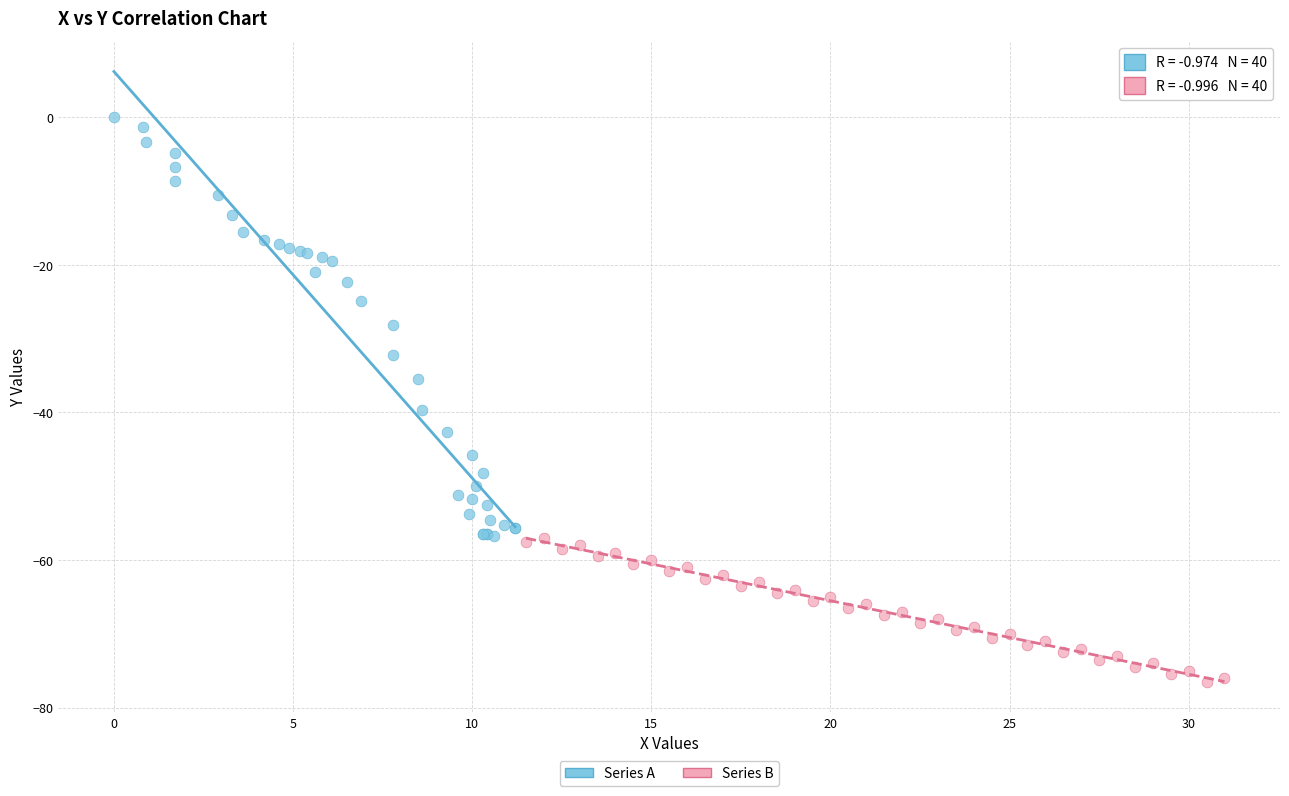

Which series reaches the maximum Y coordinate?

Series A